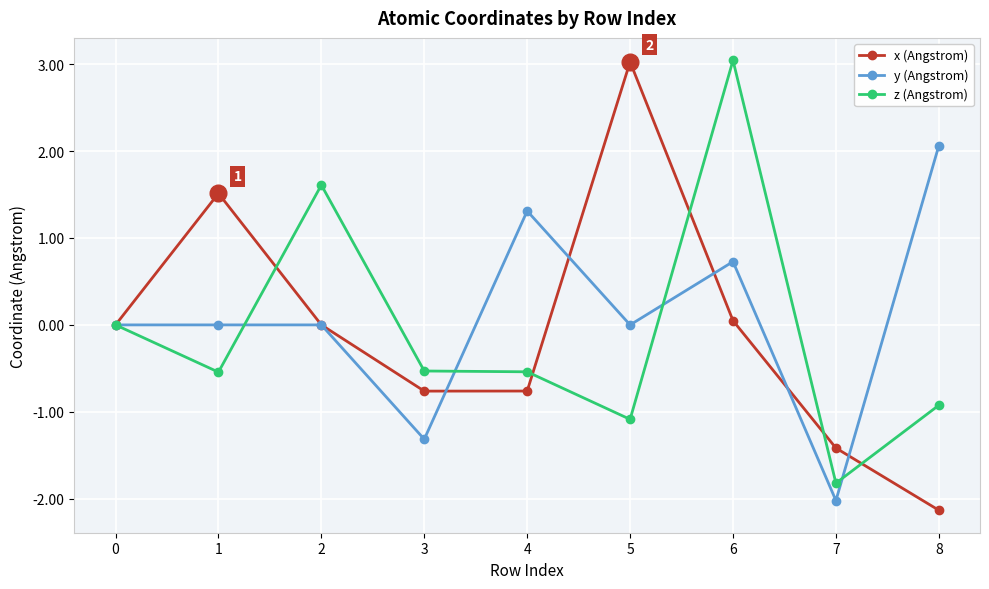

Which series ends up on top after the final intersection of x (Angstrom) and z (Angstrom)?

z (Angstrom)